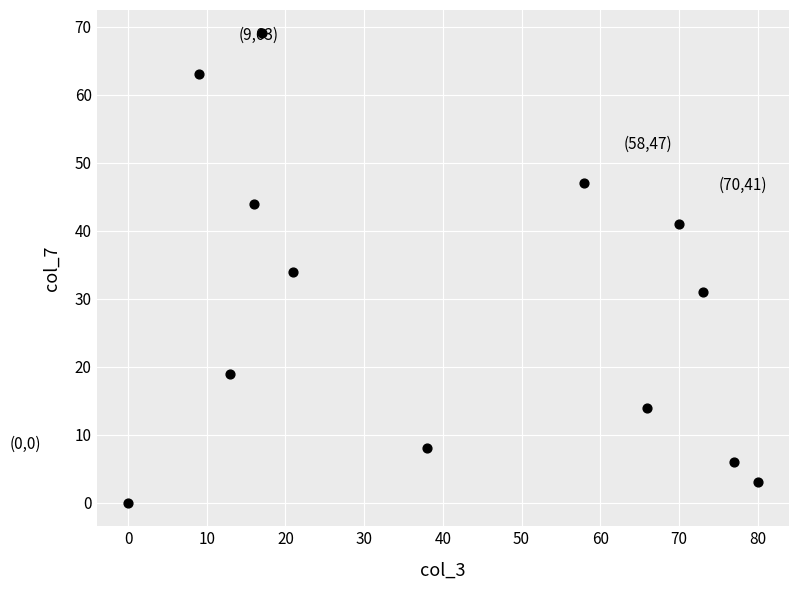

What is the range of X values (max minus min)?

80